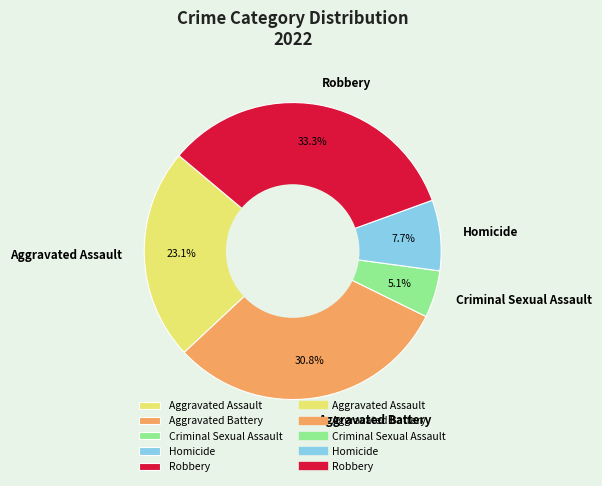

How many segments does this pie chart have?

5